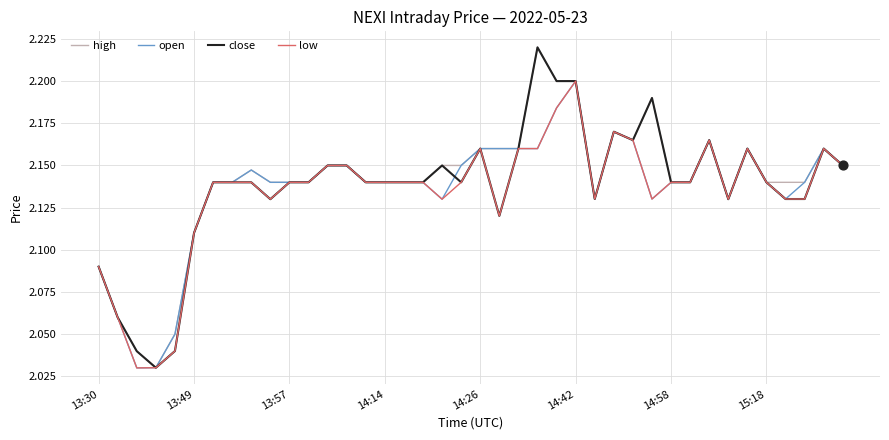

How many lines are shown in the chart?

4